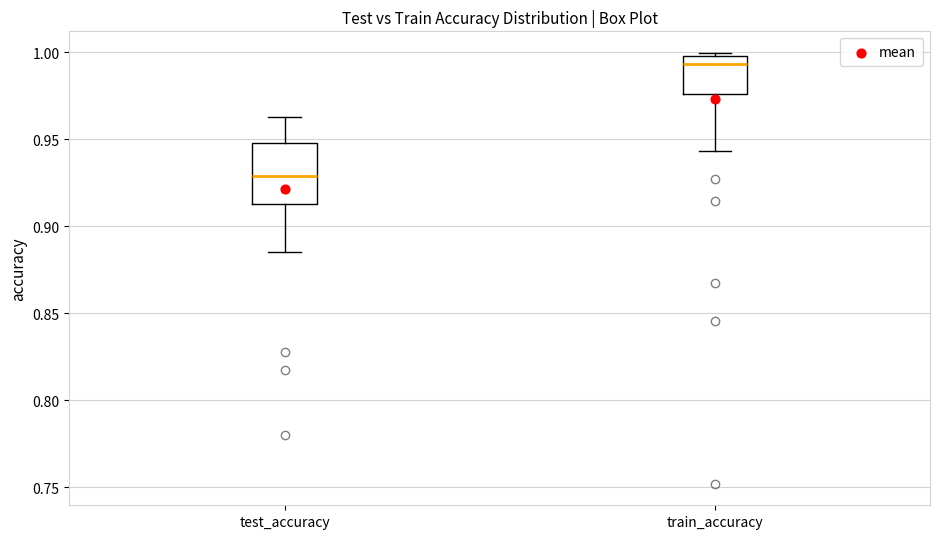

Which box's median line is the highest?

train_accuracy